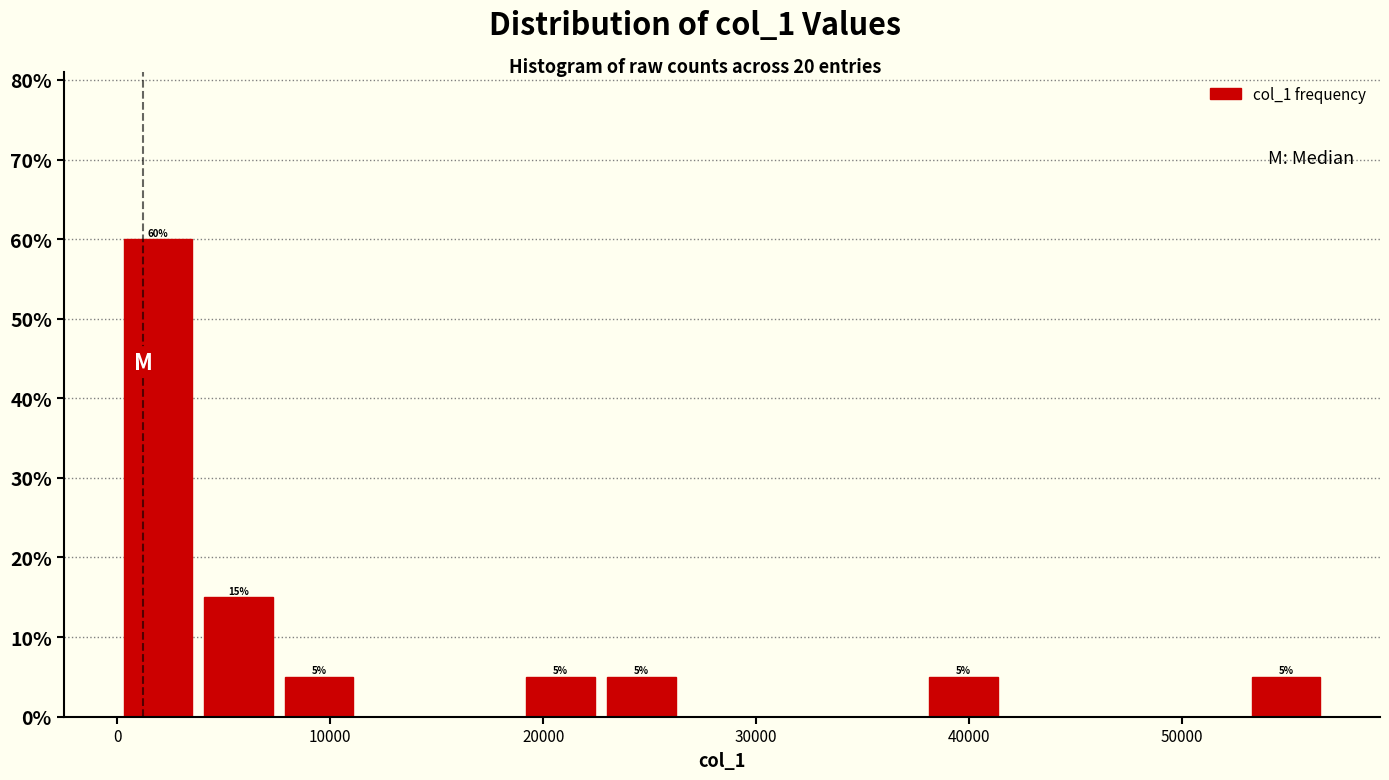

Read against the x-axis, roughly where is the centre of the tallest bar?

2000